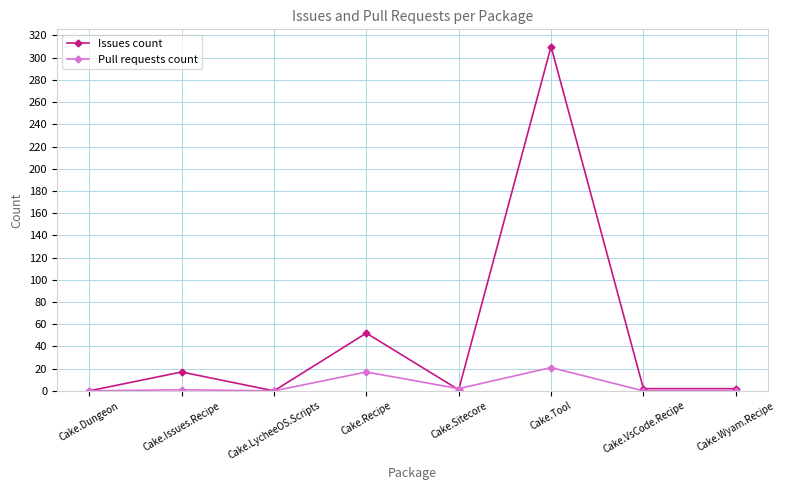

Which series has the largest range (max minus min)?

Issues count